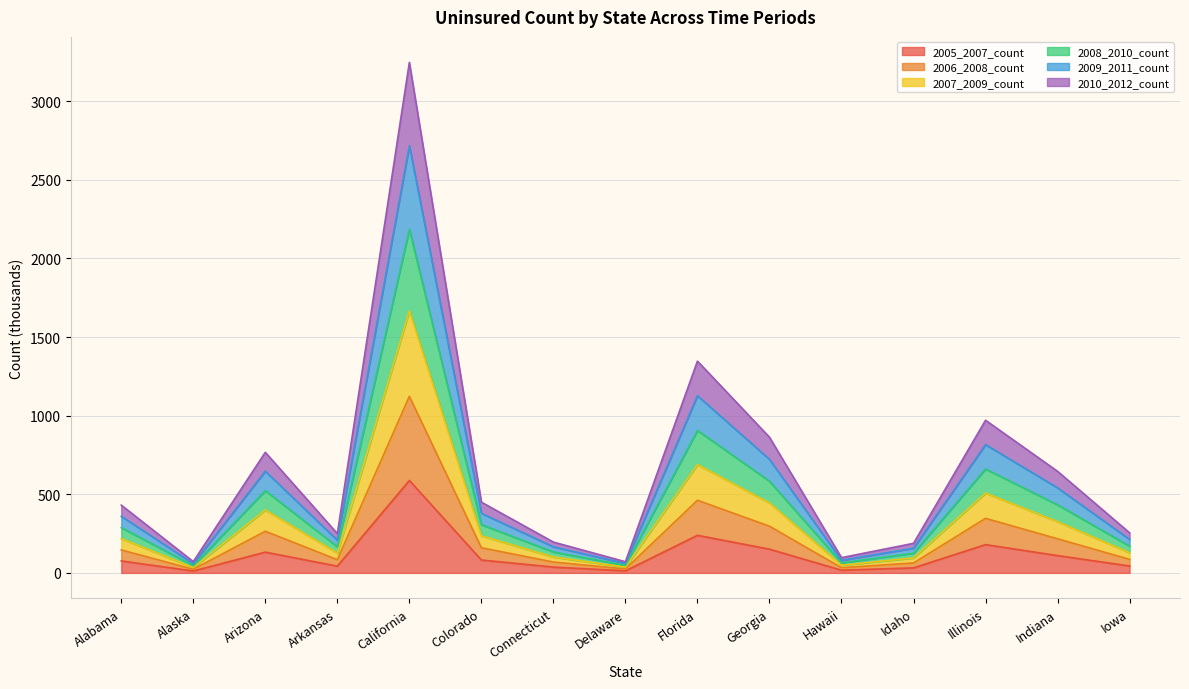

Is the value of 2006_2008_count at Alabama greater than the value of 2008_2010_count at Indiana?

No